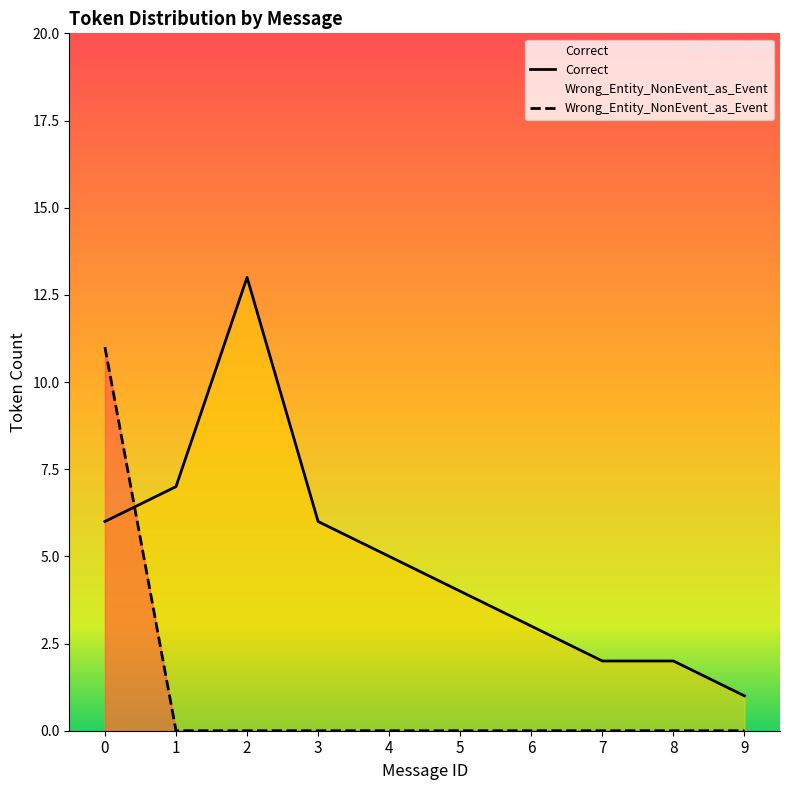

List the labels in order of value, smallest first.

1, 2, 3, 4, 5, 6, 7, 8, 9, 0